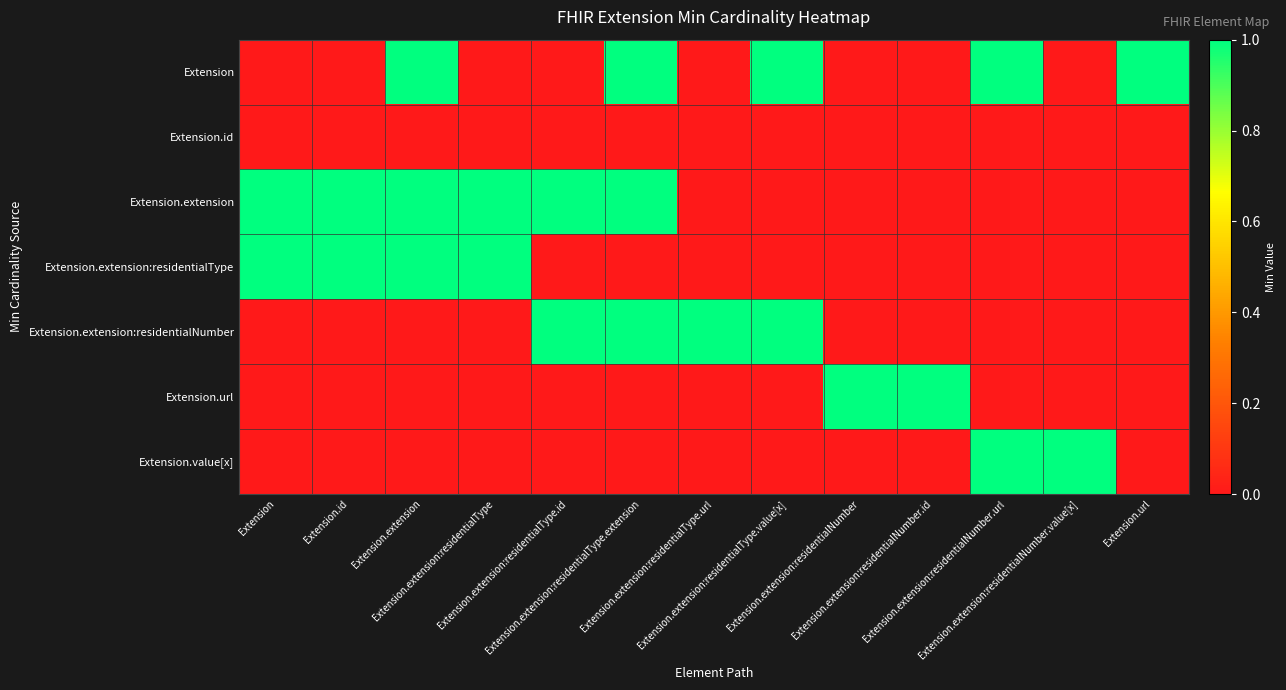

At which category is the sum across all series the highest?

Extension.extension